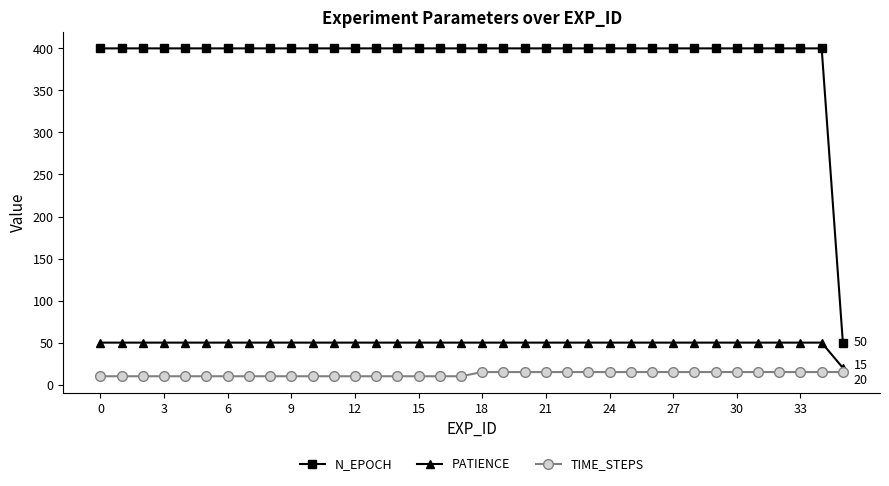

How many data points does each series have?

36